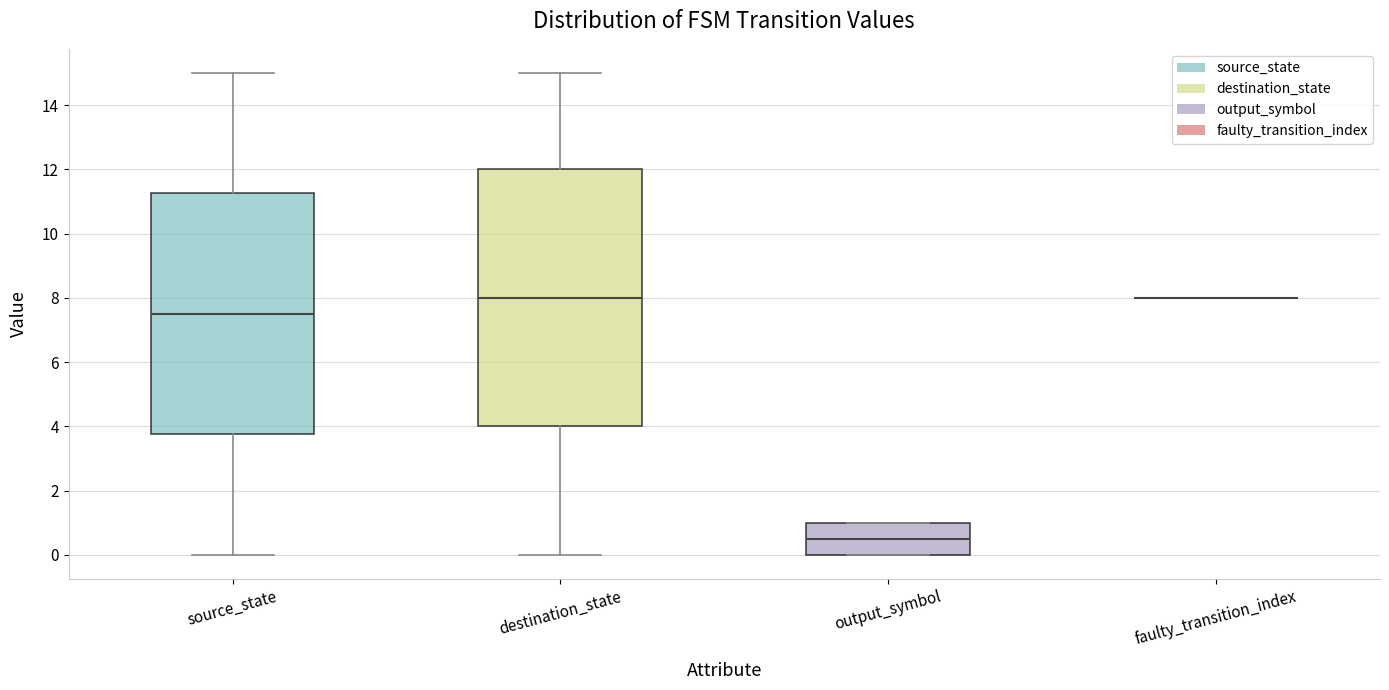

Reading left to right, transcribe this box plot: for each box, give where its median line is, the range the box spans, and where its two whiskers end, as read against the y-axis. The values are not printed on the chart, so give them approximately, as read against the axis.

source_state: median 7.6, box 3.8 to 11.2, whiskers 0.0 to 15.0
destination_state: median 8.0, box 4.0 to 12.0, whiskers 0.0 to 15.0
output_symbol: median 0.6, box 0.0 to 1.0, whiskers 0.0 to 1.0
faulty_transition_index: box collapsed to a line at 8.0, whiskers 8.0 to 8.0